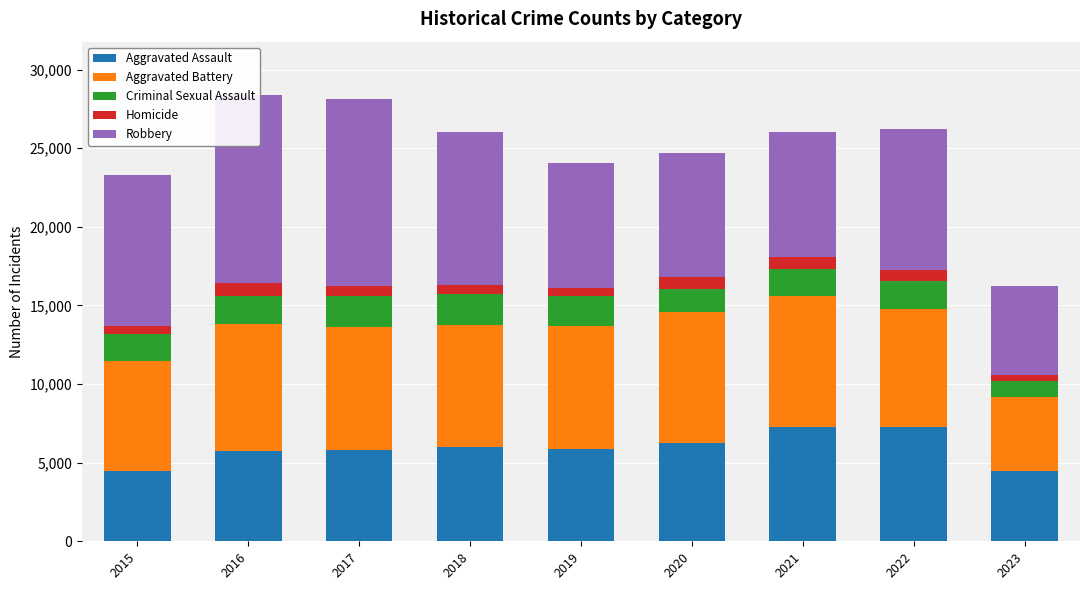

What is the difference between the highest and lowest values at 2022?

8247